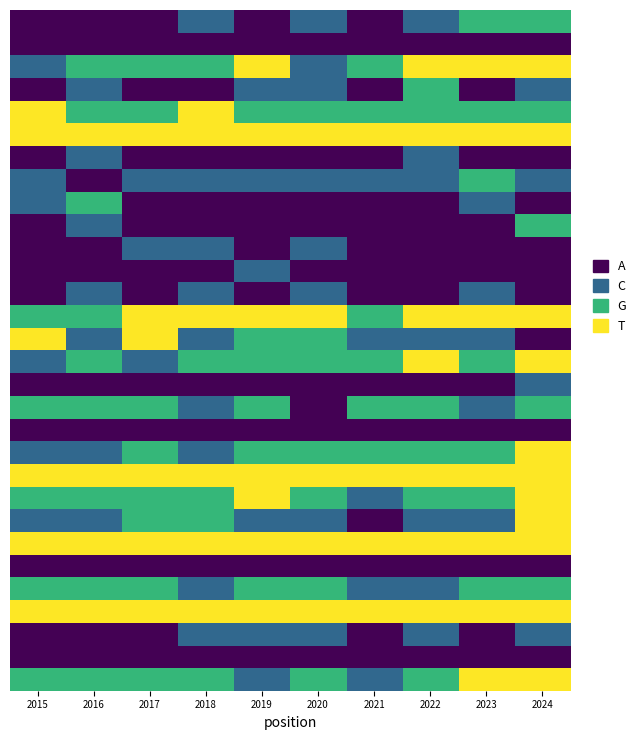

How many categories are shown in the chart?

10